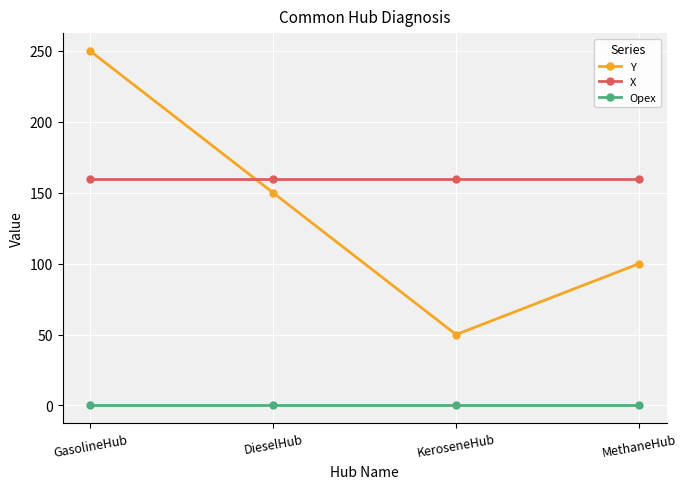

Reading right to left, transcribe all the data shown in this chart.

Y: 100	50	150	250
X: 160	160	160	160
Opex: 0	0	0	0